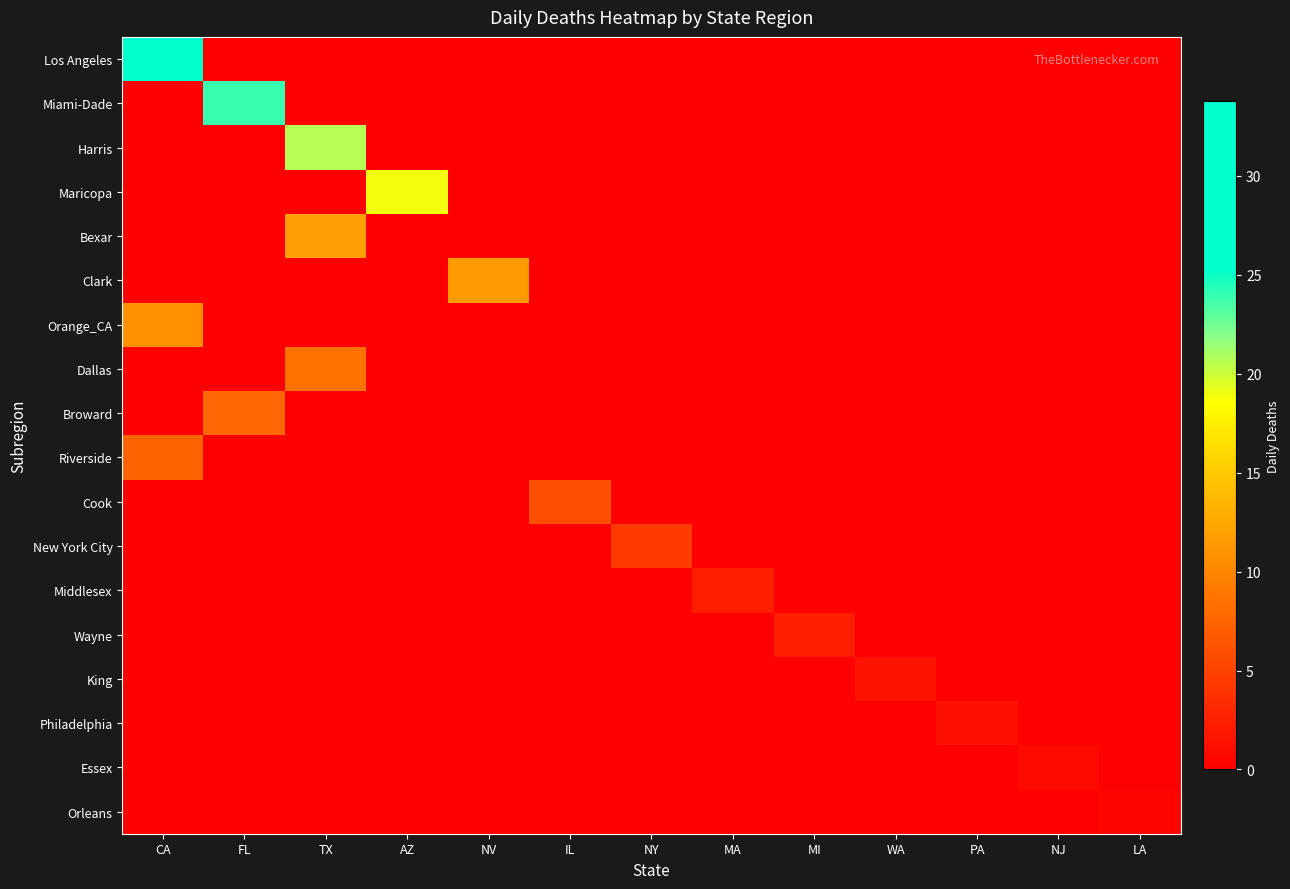

Reading right to left, what are all the values shown in this chart?

Los Angeles: LA=0.0	NJ=0.0	PA=0.0	WA=0.0	MI=0.0	MA=0.0	NY=0.0	IL=0.0	NV=0.0	AZ=0.0	TX=0.0	FL=0.0	CA=33.8
Miami-Dade: LA=0.0	NJ=0.0	PA=0.0	WA=0.0	MI=0.0	MA=0.0	NY=0.0	IL=0.0	NV=0.0	AZ=0.0	TX=0.0	FL=24.0	CA=0.0
Harris: LA=0.0	NJ=0.0	PA=0.0	WA=0.0	MI=0.0	MA=0.0	NY=0.0	IL=0.0	NV=0.0	AZ=0.0	TX=20.7	FL=0.0	CA=0.0
Maricopa: LA=0.0	NJ=0.0	PA=0.0	WA=0.0	MI=0.0	MA=0.0	NY=0.0	IL=0.0	NV=0.0	AZ=18.9	TX=0.0	FL=0.0	CA=0.0
Bexar: LA=0.0	NJ=0.0	PA=0.0	WA=0.0	MI=0.0	MA=0.0	NY=0.0	IL=0.0	NV=0.0	AZ=0.0	TX=11.8	FL=0.0	CA=0.0
Clark: LA=0.0	NJ=0.0	PA=0.0	WA=0.0	MI=0.0	MA=0.0	NY=0.0	IL=0.0	NV=11.5	AZ=0.0	TX=0.0	FL=0.0	CA=0.0
Orange_CA: LA=0.0	NJ=0.0	PA=0.0	WA=0.0	MI=0.0	MA=0.0	NY=0.0	IL=0.0	NV=0.0	AZ=0.0	TX=0.0	FL=0.0	CA=10.9
Dallas: LA=0.0	NJ=0.0	PA=0.0	WA=0.0	MI=0.0	MA=0.0	NY=0.0	IL=0.0	NV=0.0	AZ=0.0	TX=8.5	FL=0.0	CA=0.0
Broward: LA=0.0	NJ=0.0	PA=0.0	WA=0.0	MI=0.0	MA=0.0	NY=0.0	IL=0.0	NV=0.0	AZ=0.0	TX=0.0	FL=7.8	CA=0.0
Riverside: LA=0.0	NJ=0.0	PA=0.0	WA=0.0	MI=0.0	MA=0.0	NY=0.0	IL=0.0	NV=0.0	AZ=0.0	TX=0.0	FL=0.0	CA=7.5
Cook: LA=0.0	NJ=0.0	PA=0.0	WA=0.0	MI=0.0	MA=0.0	NY=0.0	IL=6.0	NV=0.0	AZ=0.0	TX=0.0	FL=0.0	CA=0.0
New York City: LA=0.0	NJ=0.0	PA=0.0	WA=0.0	MI=0.0	MA=0.0	NY=4.5	IL=0.0	NV=0.0	AZ=0.0	TX=0.0	FL=0.0	CA=0.0
Middlesex: LA=0.0	NJ=0.0	PA=0.0	WA=0.0	MI=0.0	MA=2.4	NY=0.0	IL=0.0	NV=0.0	AZ=0.0	TX=0.0	FL=0.0	CA=0.0
Wayne: LA=0.0	NJ=0.0	PA=0.0	WA=0.0	MI=2.3	MA=0.0	NY=0.0	IL=0.0	NV=0.0	AZ=0.0	TX=0.0	FL=0.0	CA=0.0
King: LA=0.0	NJ=0.0	PA=0.0	WA=1.5	MI=0.0	MA=0.0	NY=0.0	IL=0.0	NV=0.0	AZ=0.0	TX=0.0	FL=0.0	CA=0.0
Philadelphia: LA=0.0	NJ=0.0	PA=1.3	WA=0.0	MI=0.0	MA=0.0	NY=0.0	IL=0.0	NV=0.0	AZ=0.0	TX=0.0	FL=0.0	CA=0.0
Essex: LA=0.0	NJ=0.8	PA=0.0	WA=0.0	MI=0.0	MA=0.0	NY=0.0	IL=0.0	NV=0.0	AZ=0.0	TX=0.0	FL=0.0	CA=0.0
Orleans: LA=0.4	NJ=0.0	PA=0.0	WA=0.0	MI=0.0	MA=0.0	NY=0.0	IL=0.0	NV=0.0	AZ=0.0	TX=0.0	FL=0.0	CA=0.0